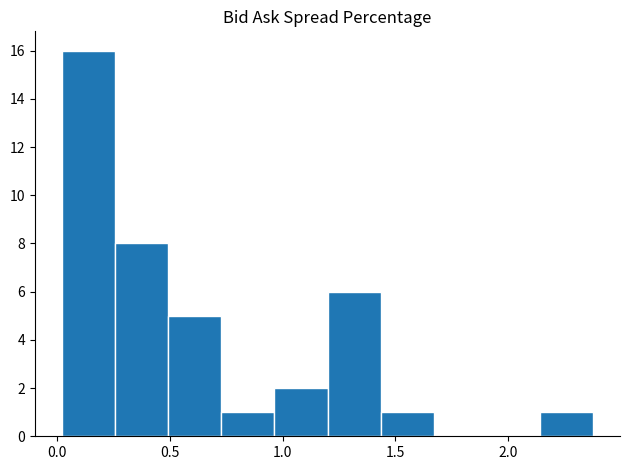

Over which range of the x-axis is the bar tallest?

0.00 to 0.25